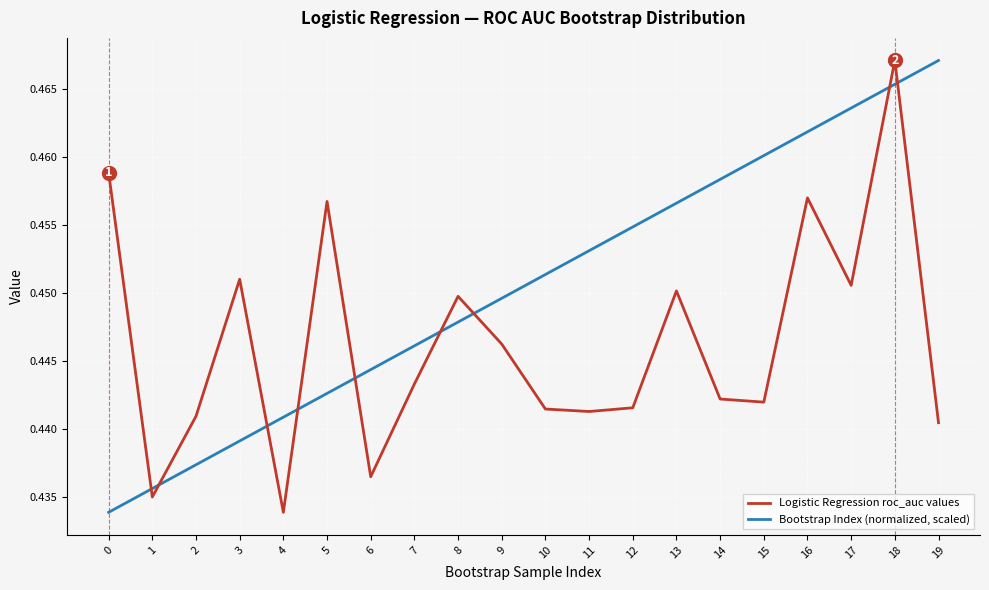

After their last crossing, which series has the higher values: Bootstrap Index (normalized, scaled) or Logistic Regression roc_auc values?

Bootstrap Index (normalized, scaled)